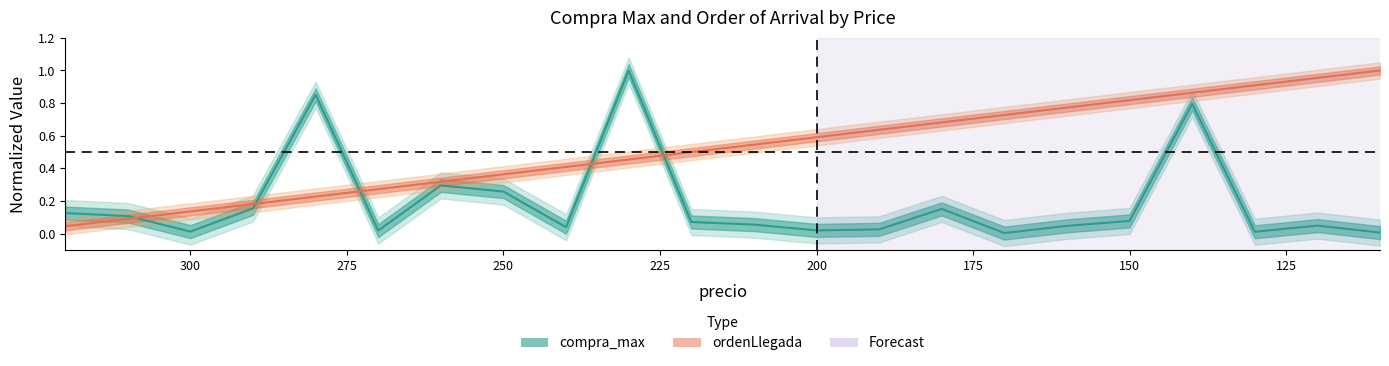

What is the maximum value shown in the chart?

1.0